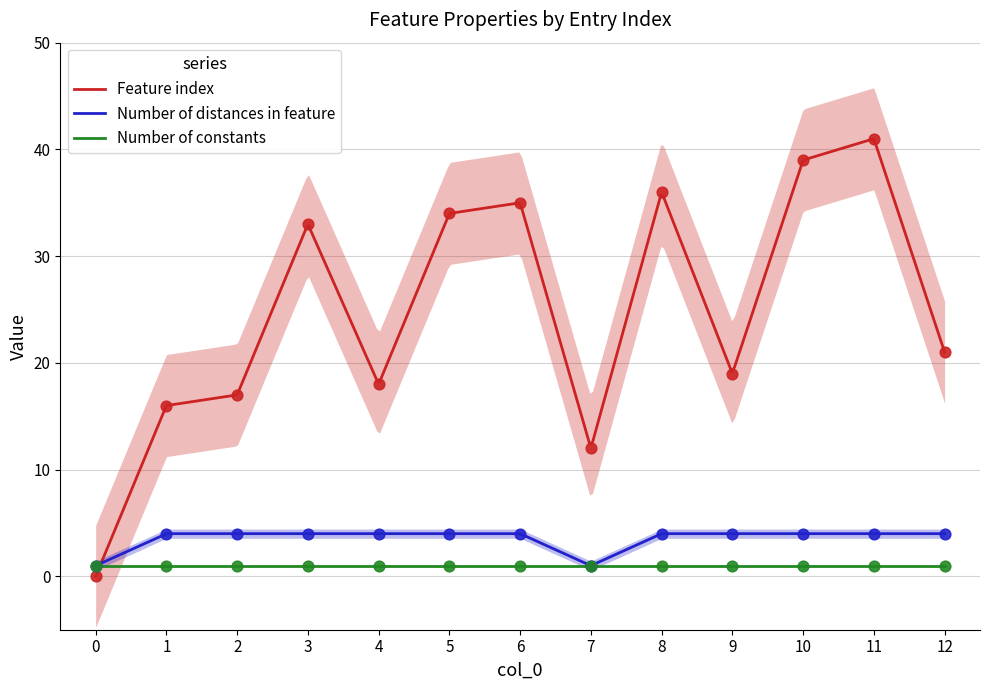

Which series contains the lowest Y value?

Feature index